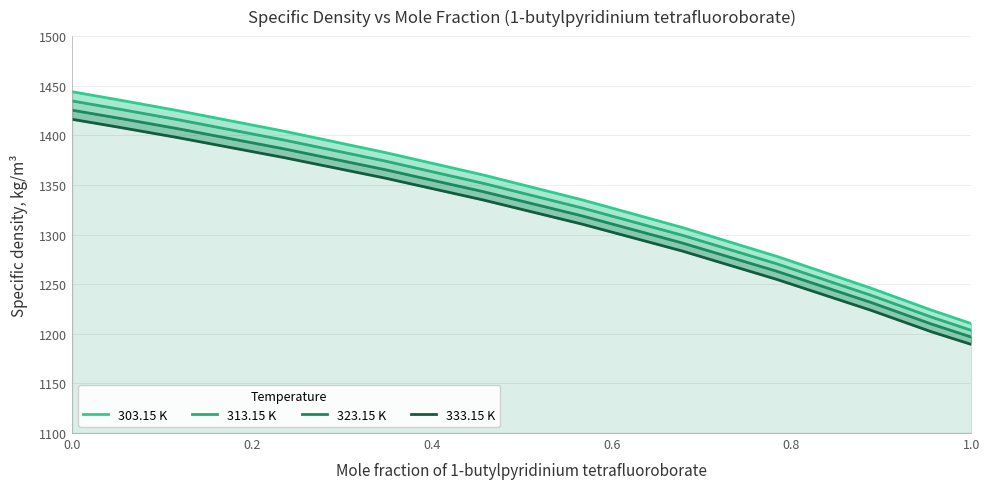

What is the minimum value shown in the chart?

1189.3